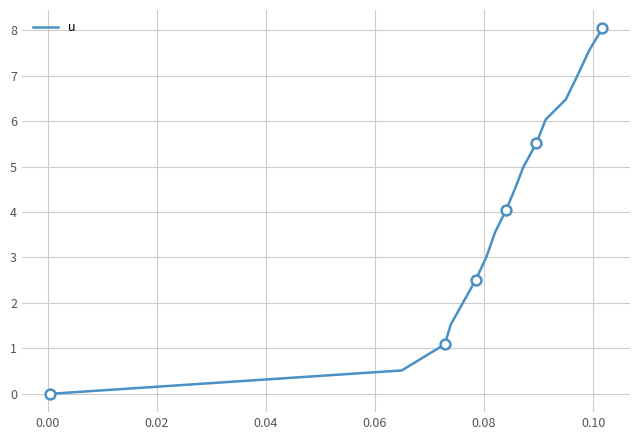

What is the maximum value shown in the chart?

8.0